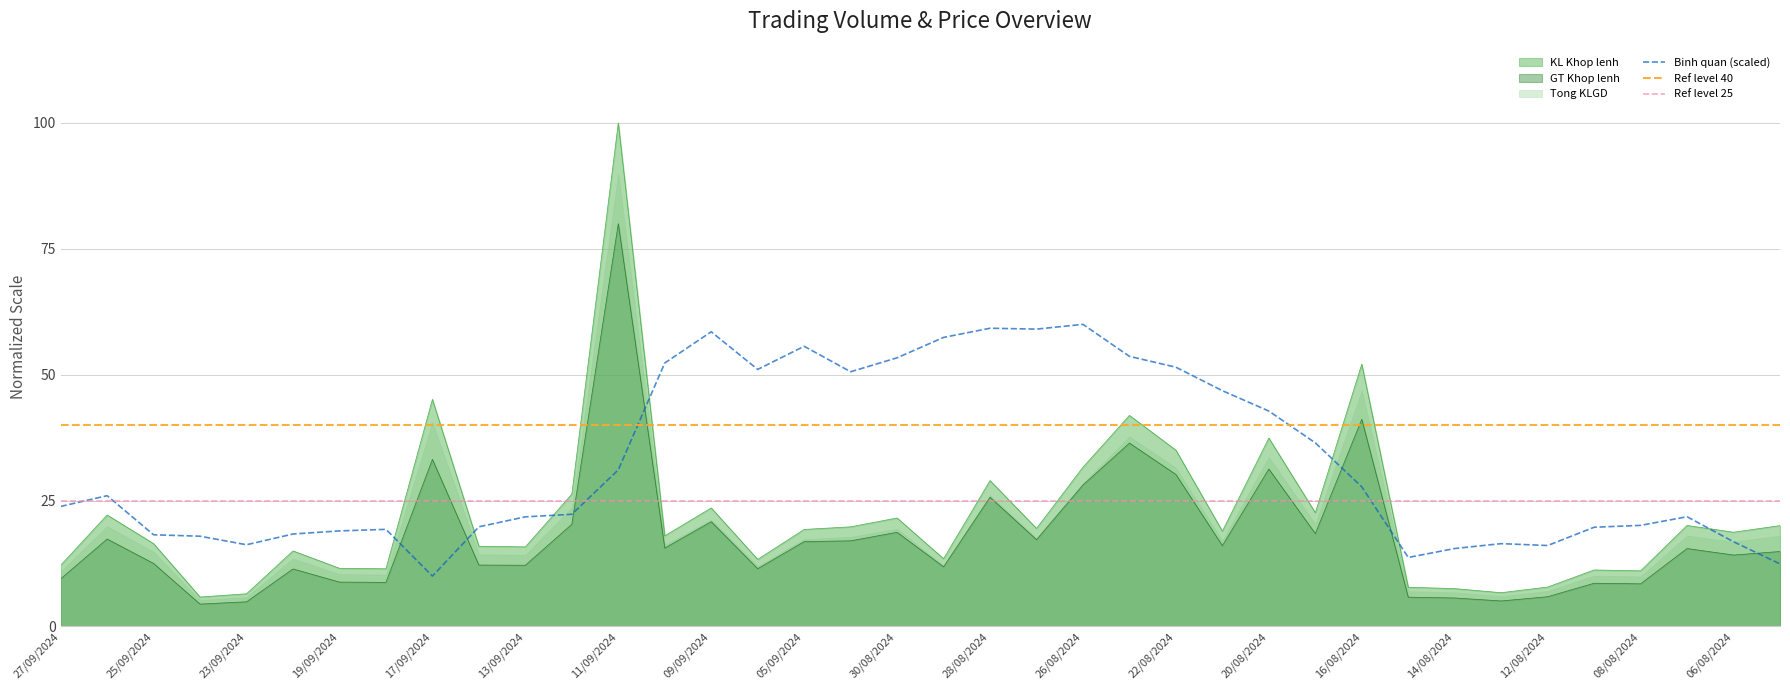

Which series changed the most between 27/09/2024 and 13/09/2024?

KL Khop lenh